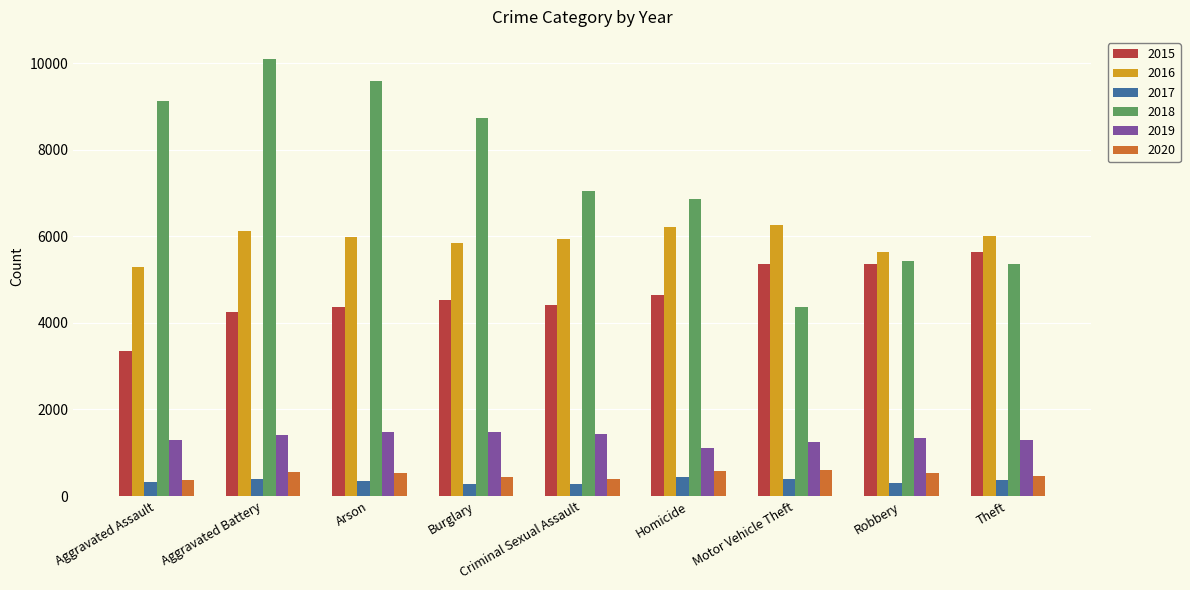

What is the maximum value shown in the chart?

10103